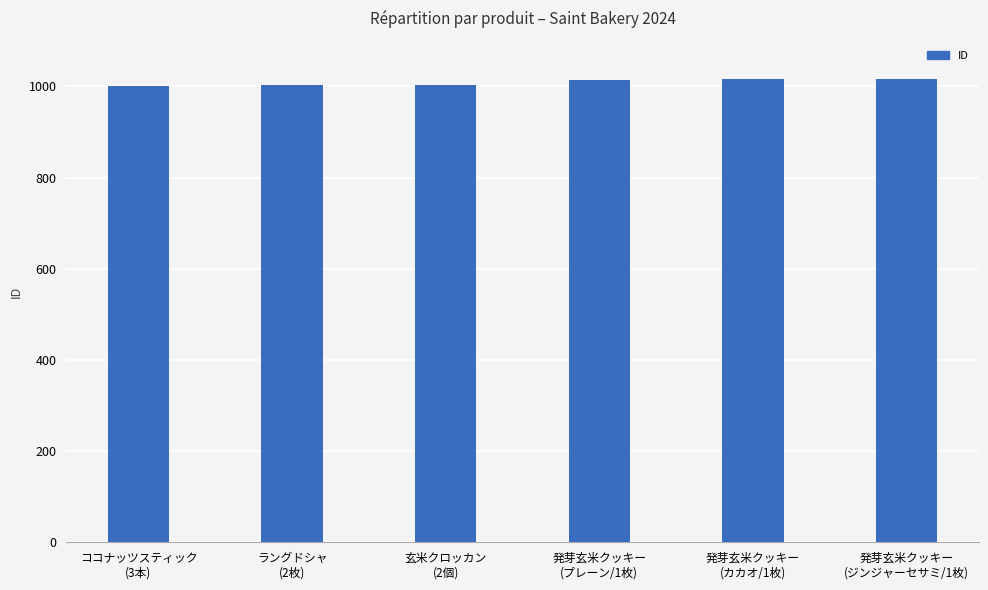

Are the bars horizontal?

No